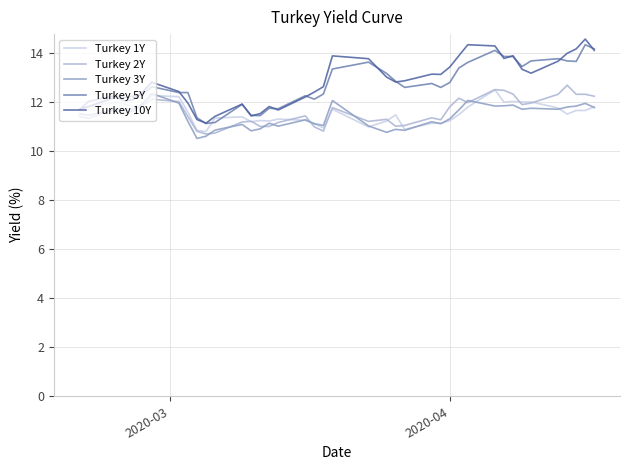

What is the lowest value of the Turkey 10Y series?

11.1